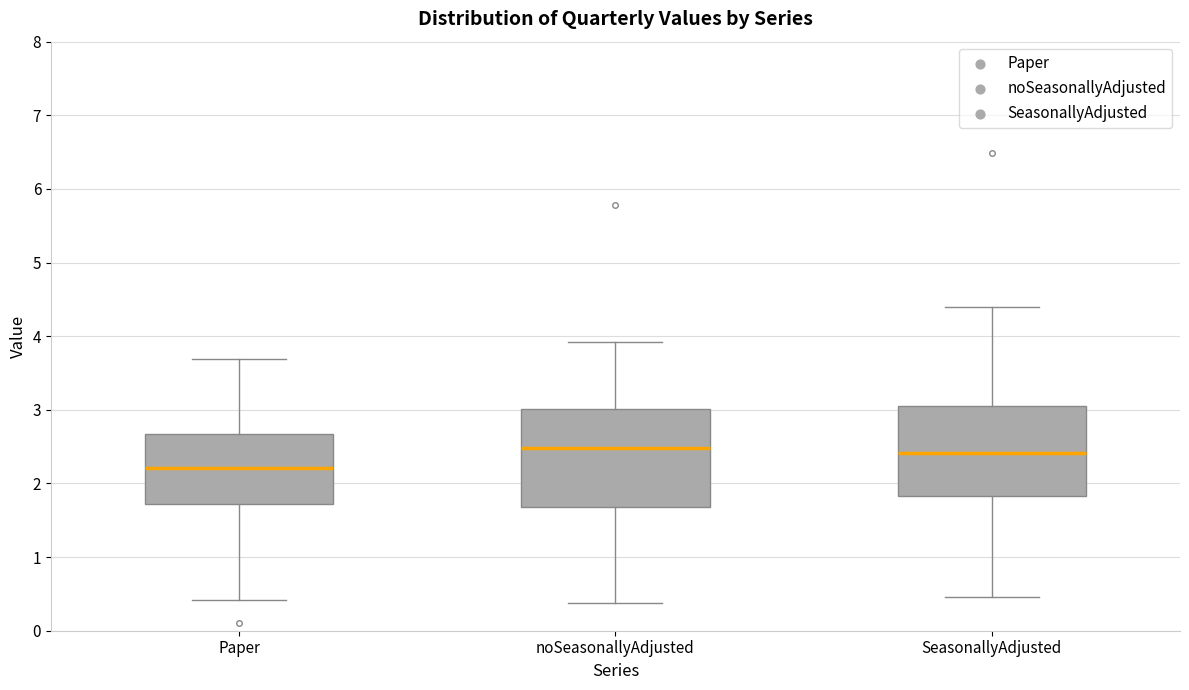

Where is the lower edge of the box for SeasonallyAdjusted on the y-axis? The values are not printed on the chart, so give them approximately, as read against the axis.

1.8